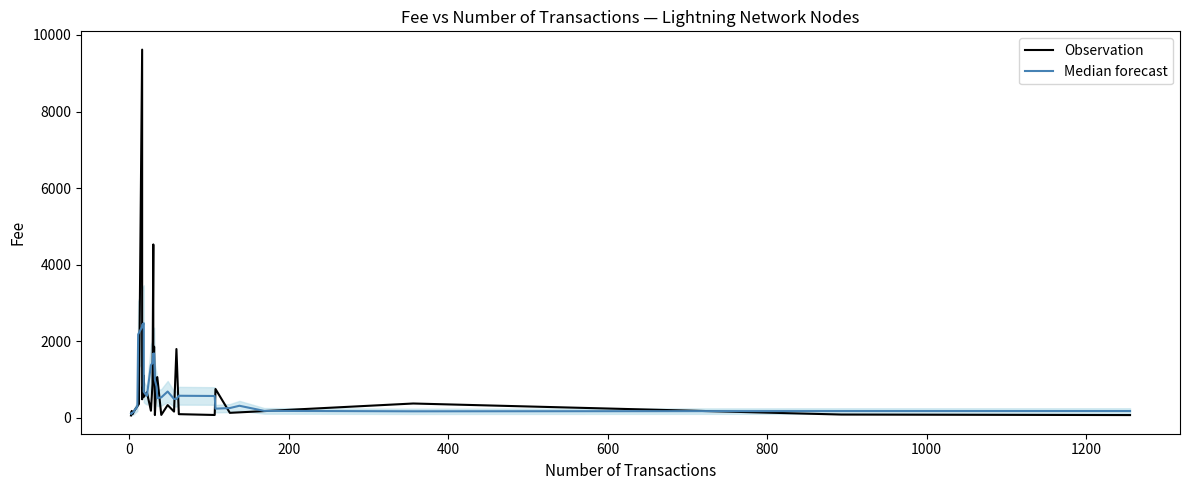

What is the sum of all Median forecast values?

30675.2